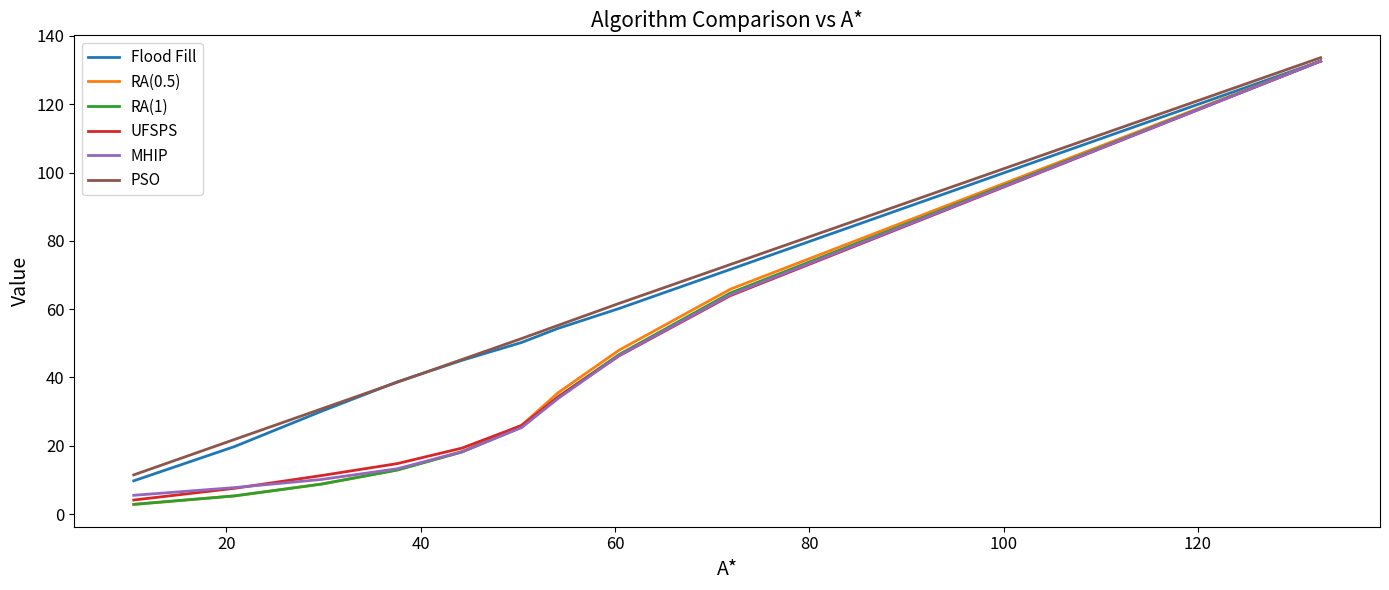

How many intersections are there between MHIP and UFSPS?

2